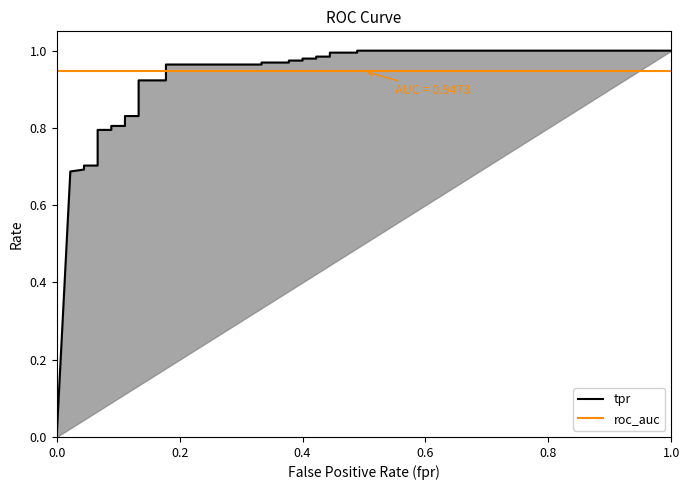

At how many categories does at least one series exceed 0?

29